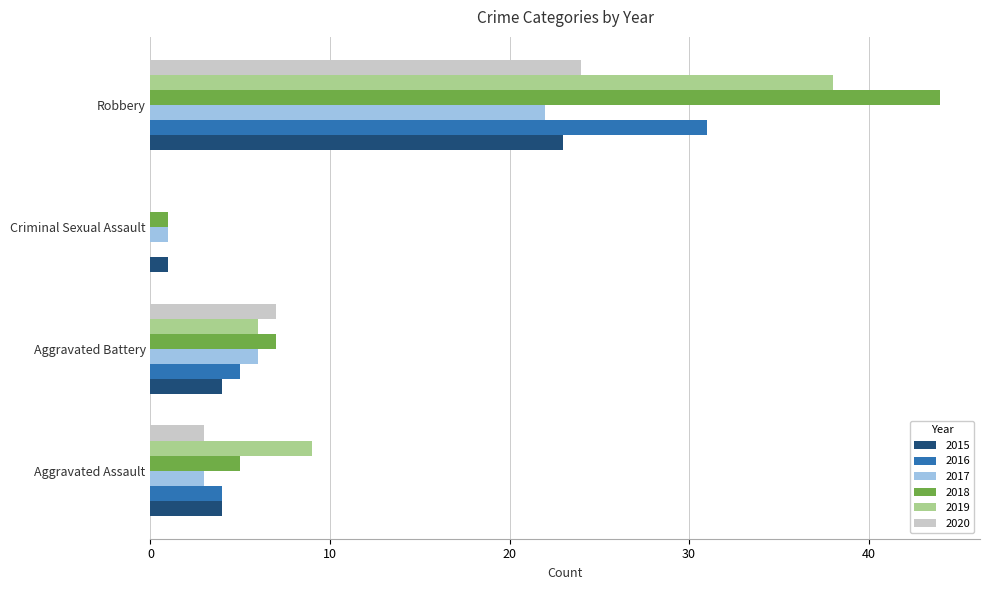

At which label is 2020 closest to 12?

Aggravated Battery